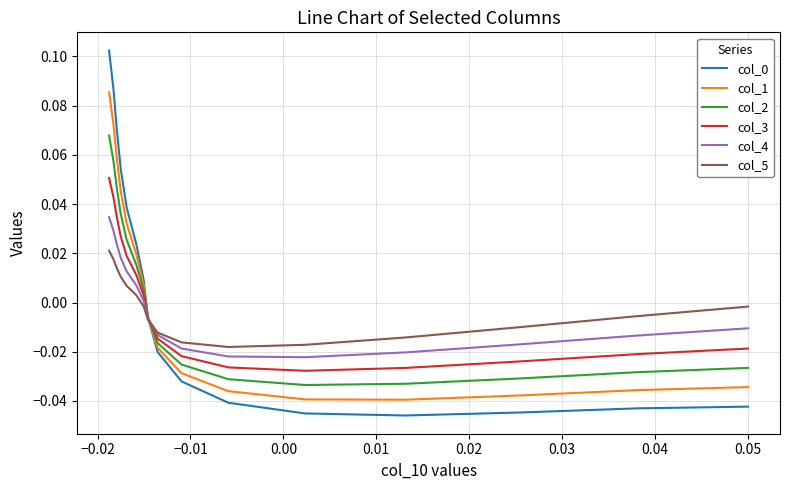

Count the number of data series in this chart.

6